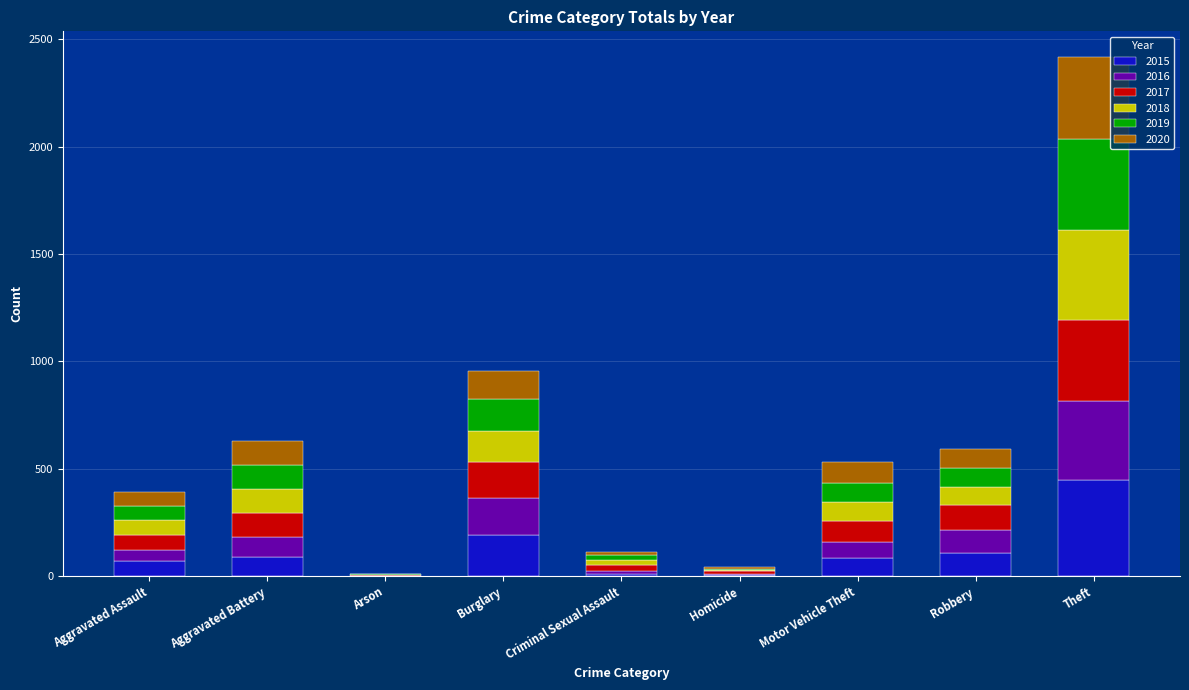

What is the highest value of the 2015 series?

447